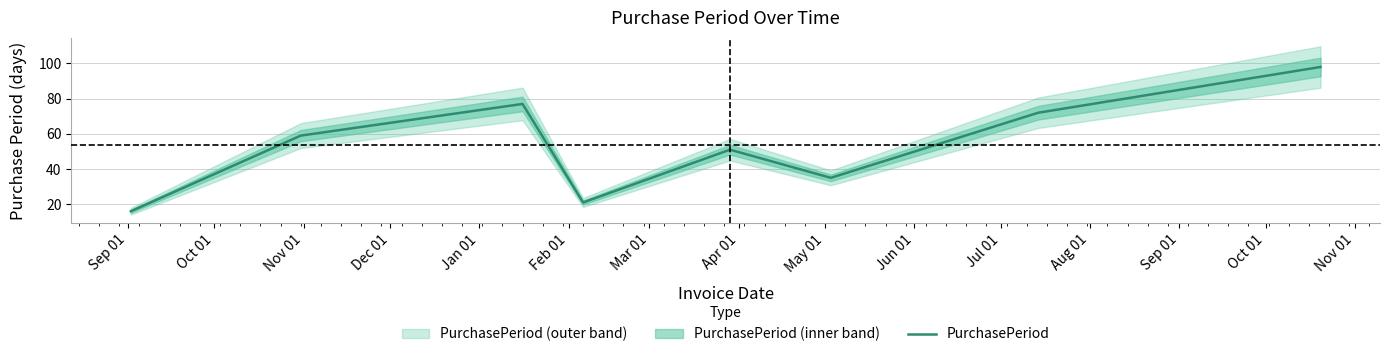

What is the maximum value for PurchasePeriod?

98